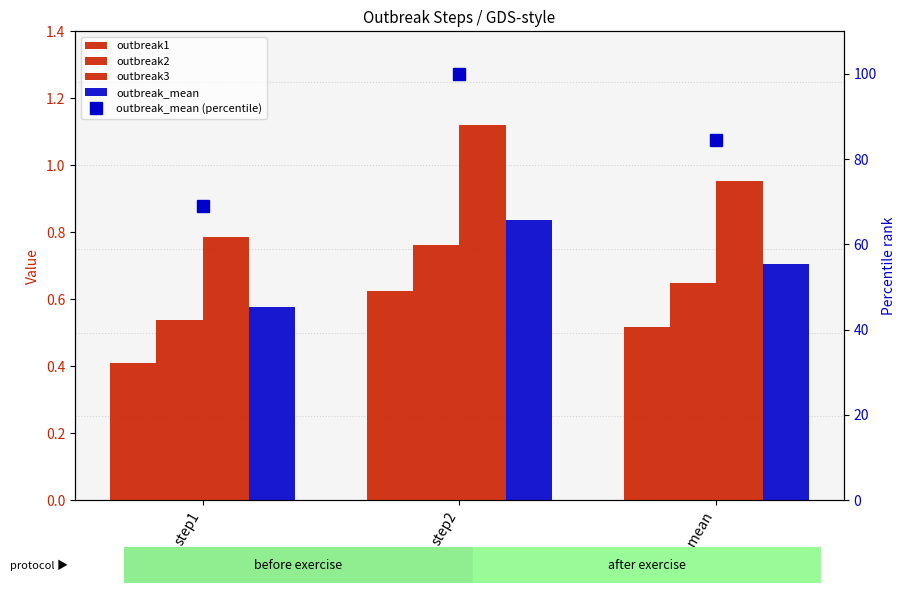

How many series are shown in this chart?

5